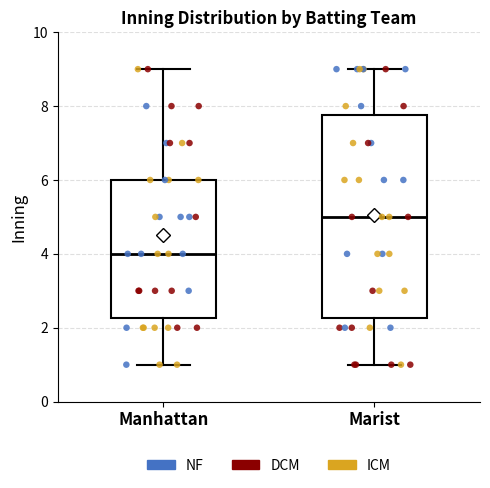

Comparing the boxes themselves (not the whiskers), which one is the tallest?

Marist